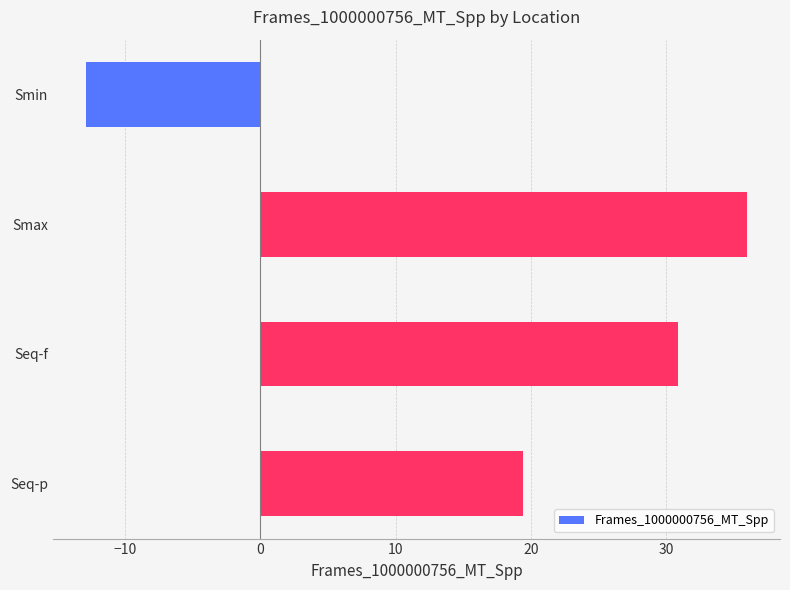

What is the greatest value displayed?

36.0